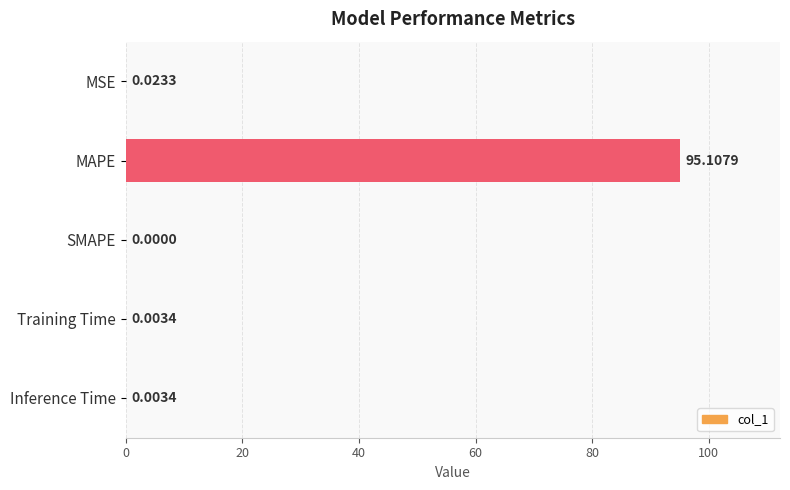

What is the change in value from MAPE to Inference Time?

-95.1